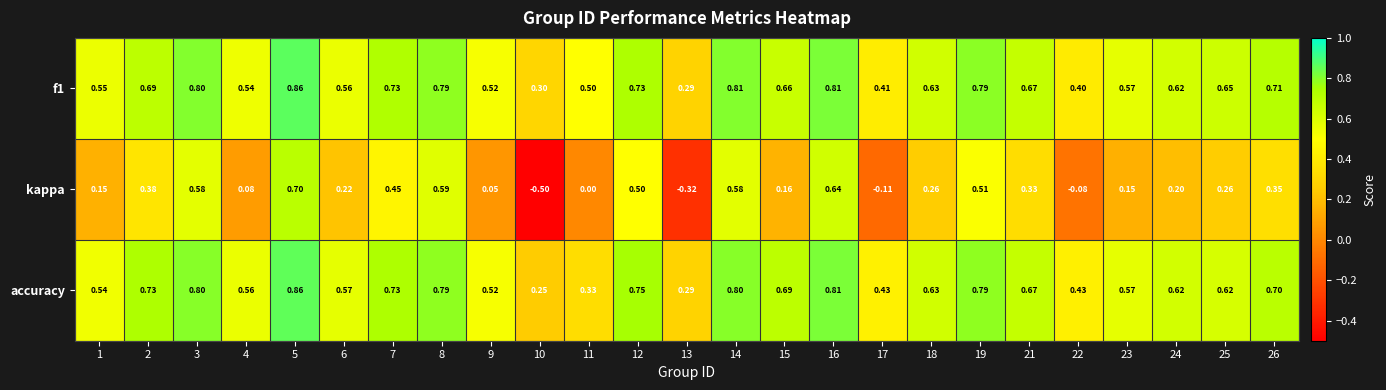

Is the value of accuracy at 24 greater than the value of kappa at 11?

Yes